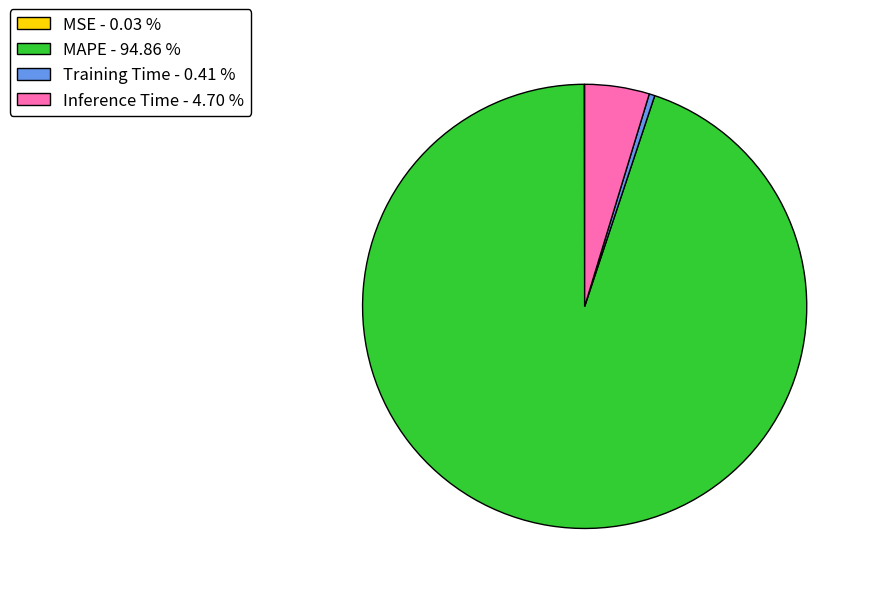

Combined, do Inference Time - 4.70 % and Training Time - 0.41 % account for over 50%?

No